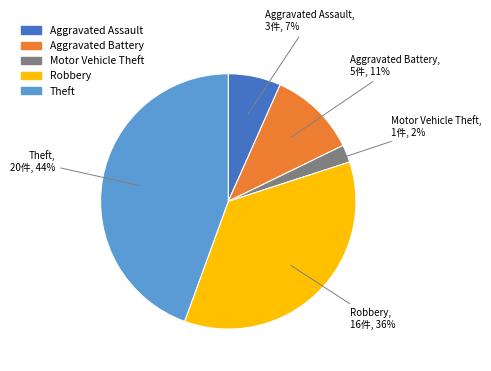

Combined, do Motor Vehicle Theft and Theft account for over 50%?

No